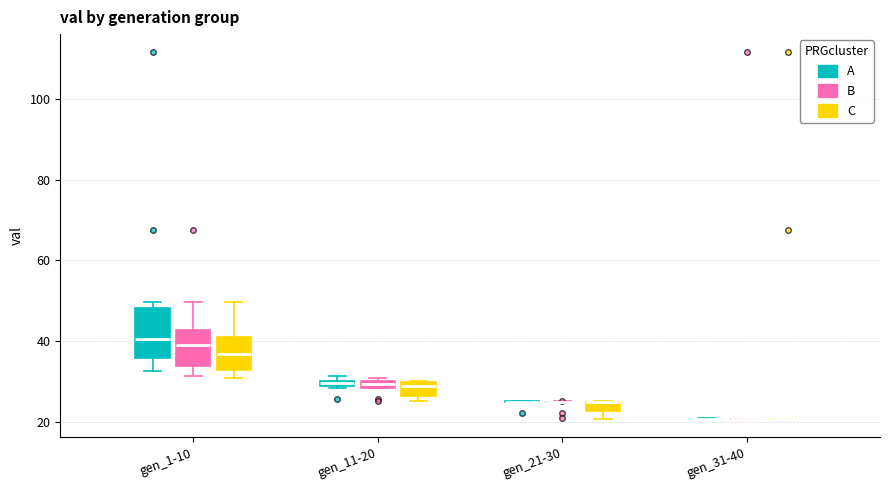

Which box is the tallest, from its lower edge to its upper edge?

gen_1-10 (A)